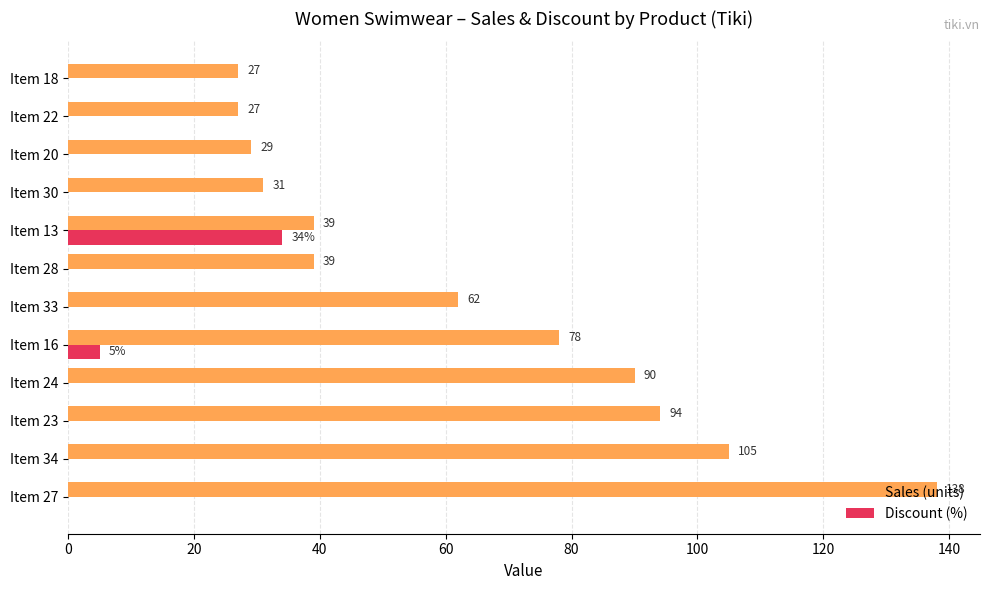

What is the sum of all Sales (units) values?

759